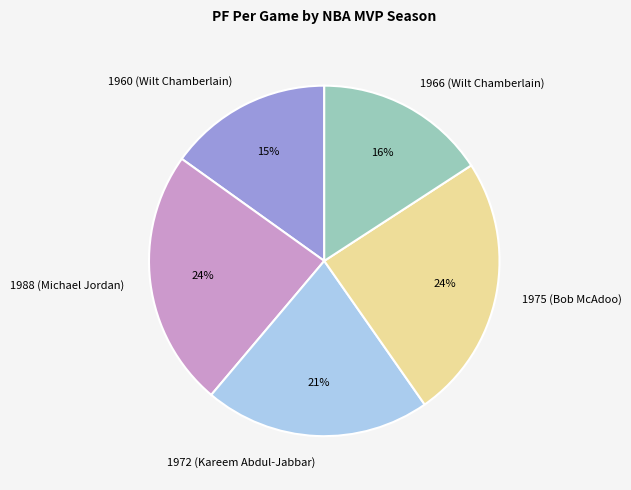

Count the number of slices in the pie.

5